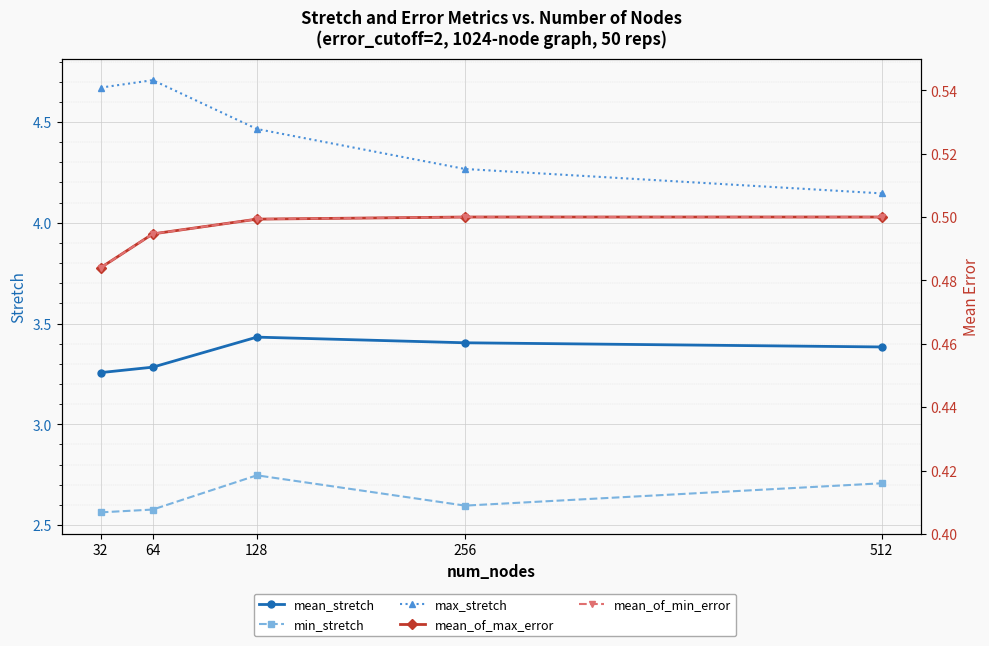

What is the smallest value displayed?

0.5